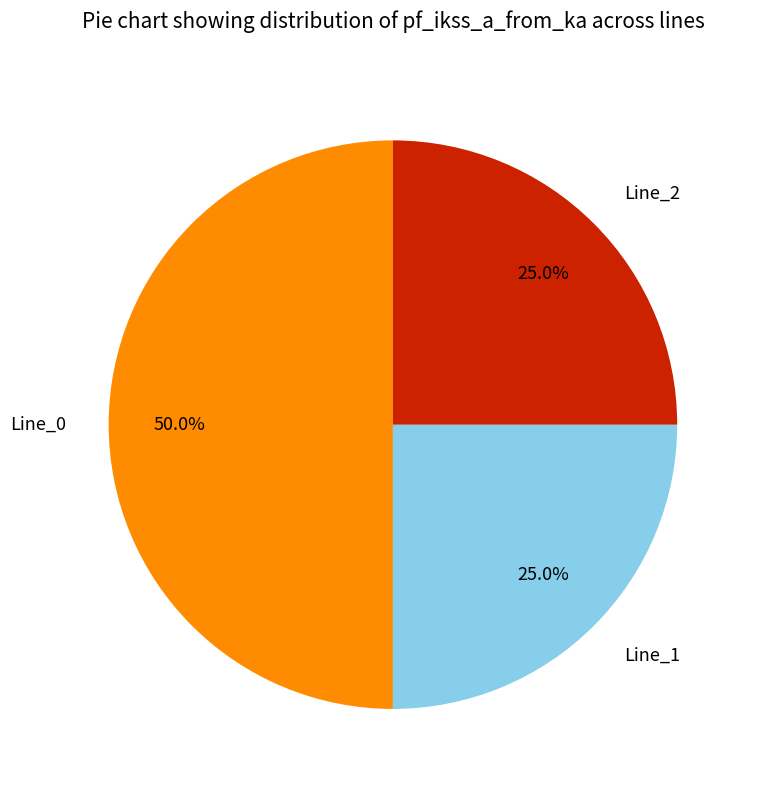

Count the number of slices in the pie.

3